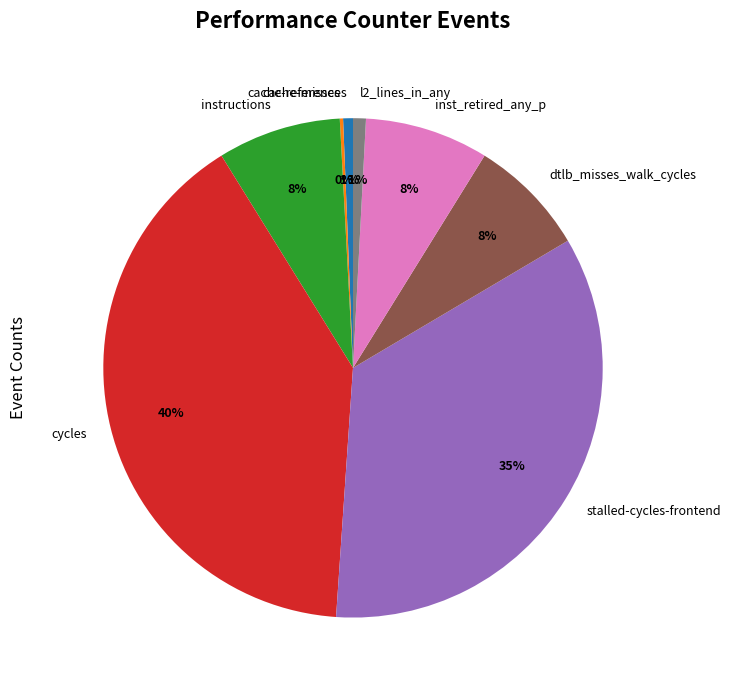

To the nearest percent, what portion does cache-references represent?

1%